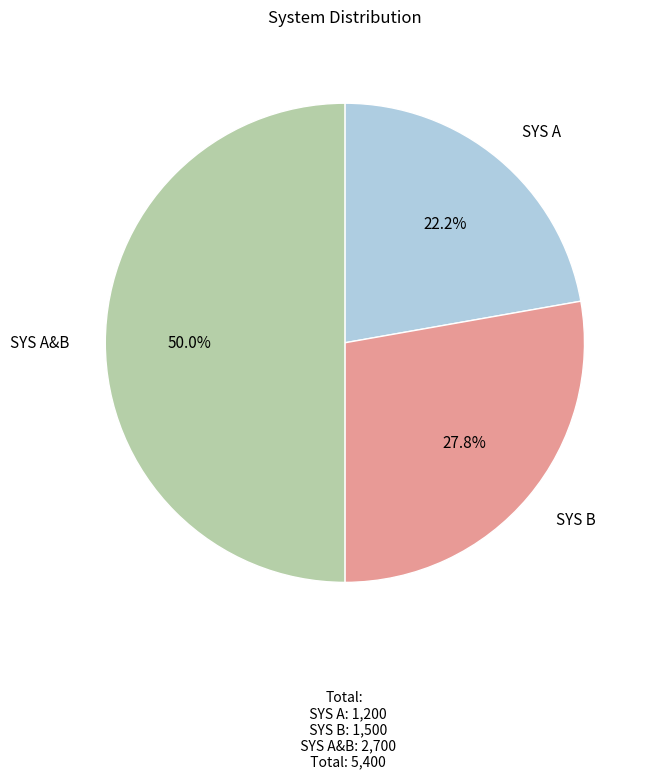

The SYS A&B slice represents 38% of the pie. True or false?

False